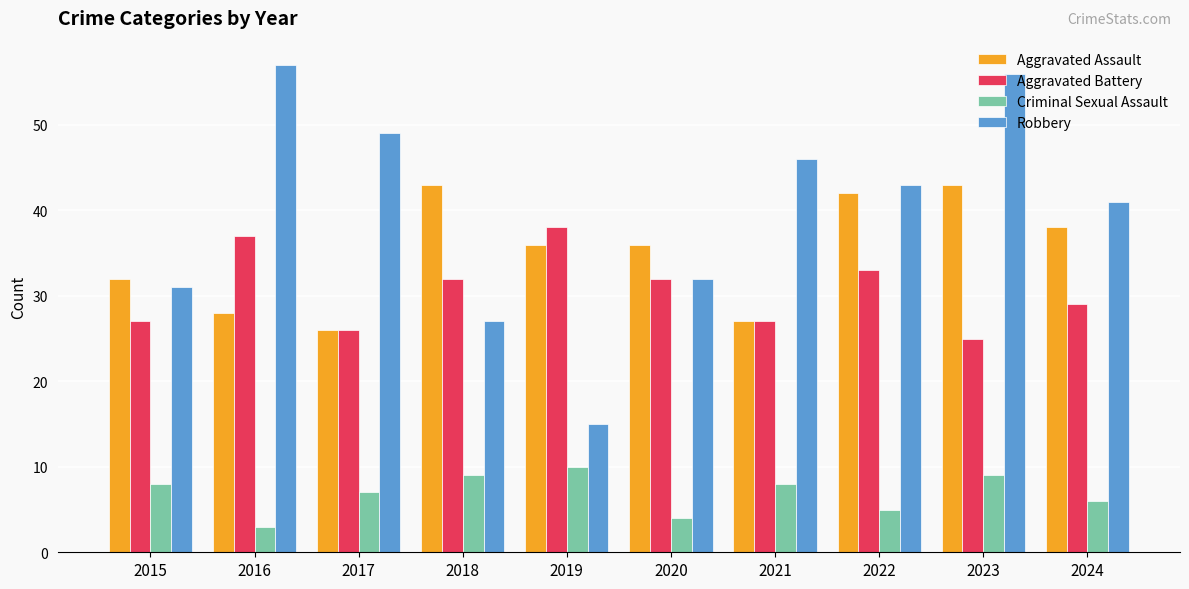

What is the total value across all series at 2018?

111